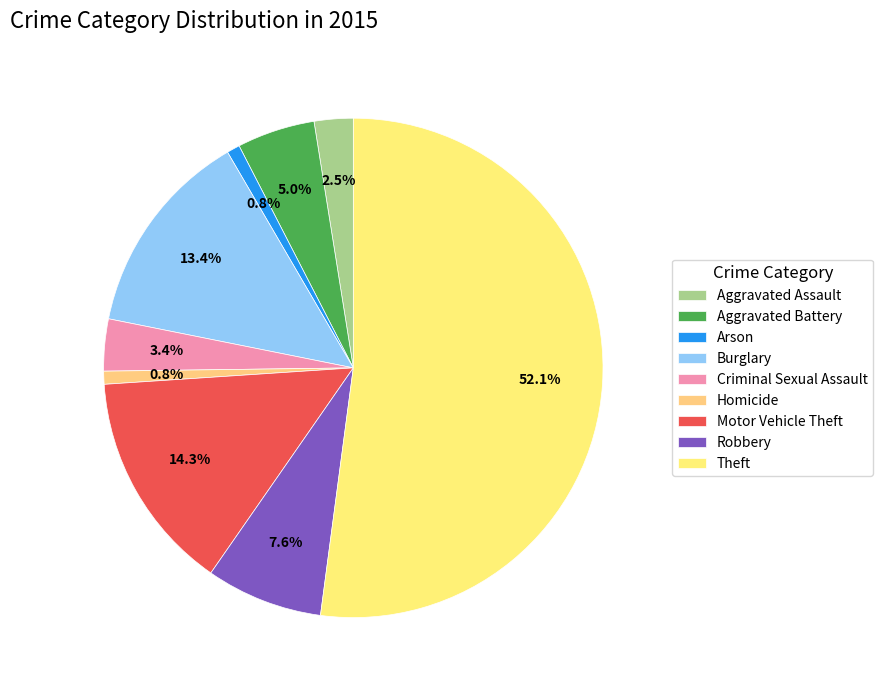

To the nearest percent, what is the difference between the Burglary and Motor Vehicle Theft slice percentages?

1%